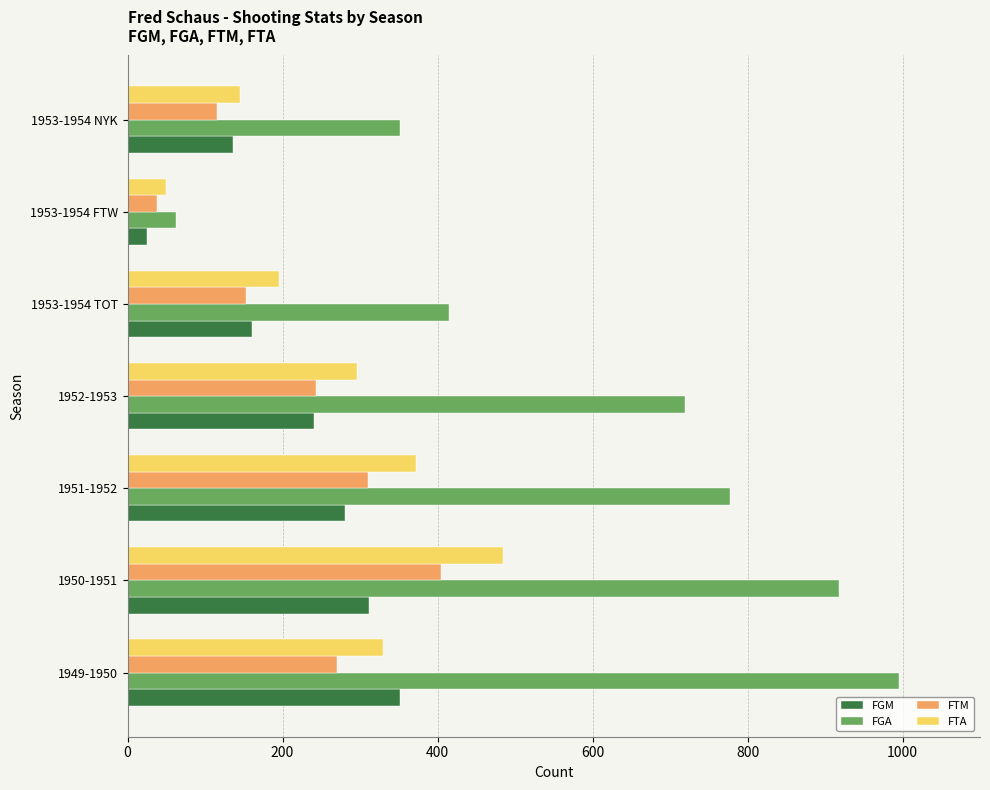

Which series has the largest total across all categories?

FGA